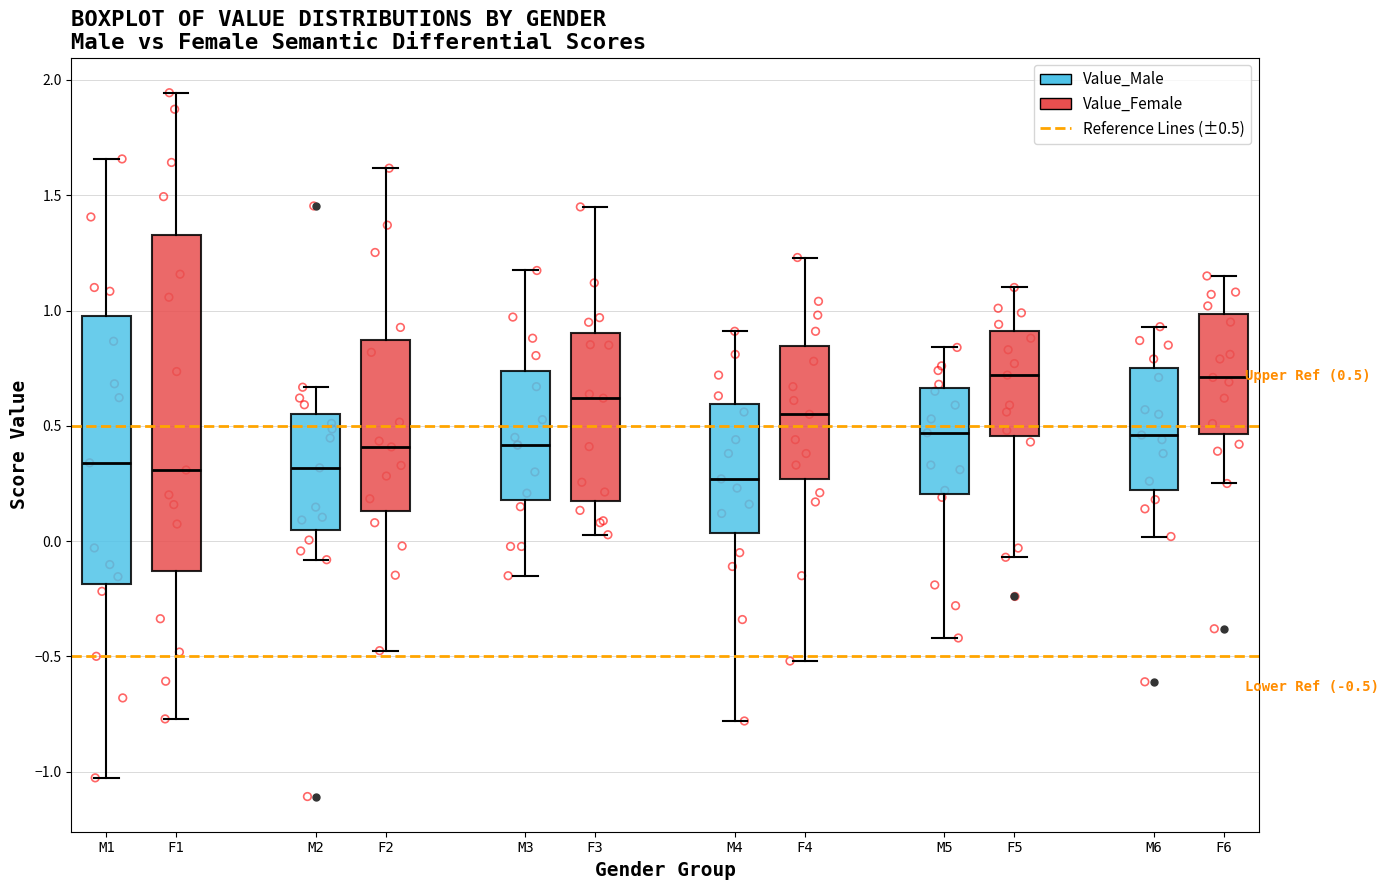

Which box is the tallest, from its lower edge to its upper edge?

F1